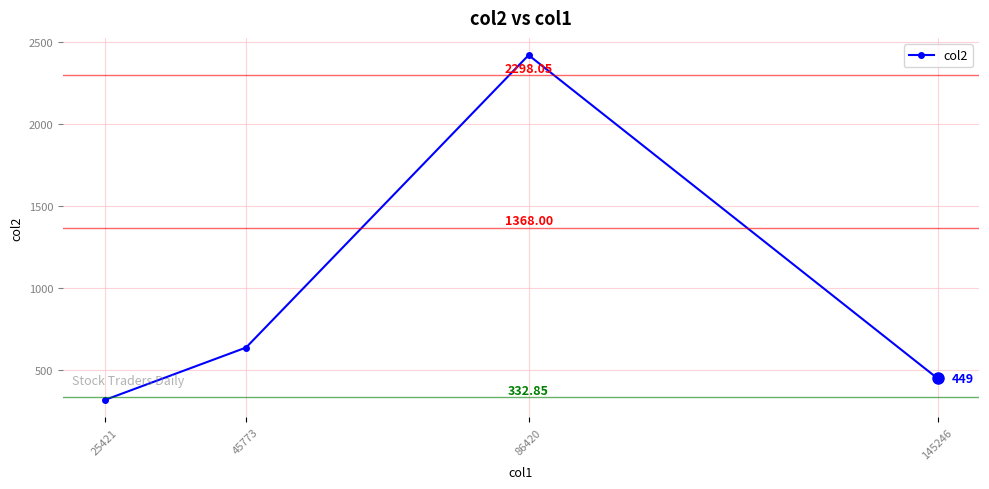

Is it true that the value at 86420 is 2419?

True